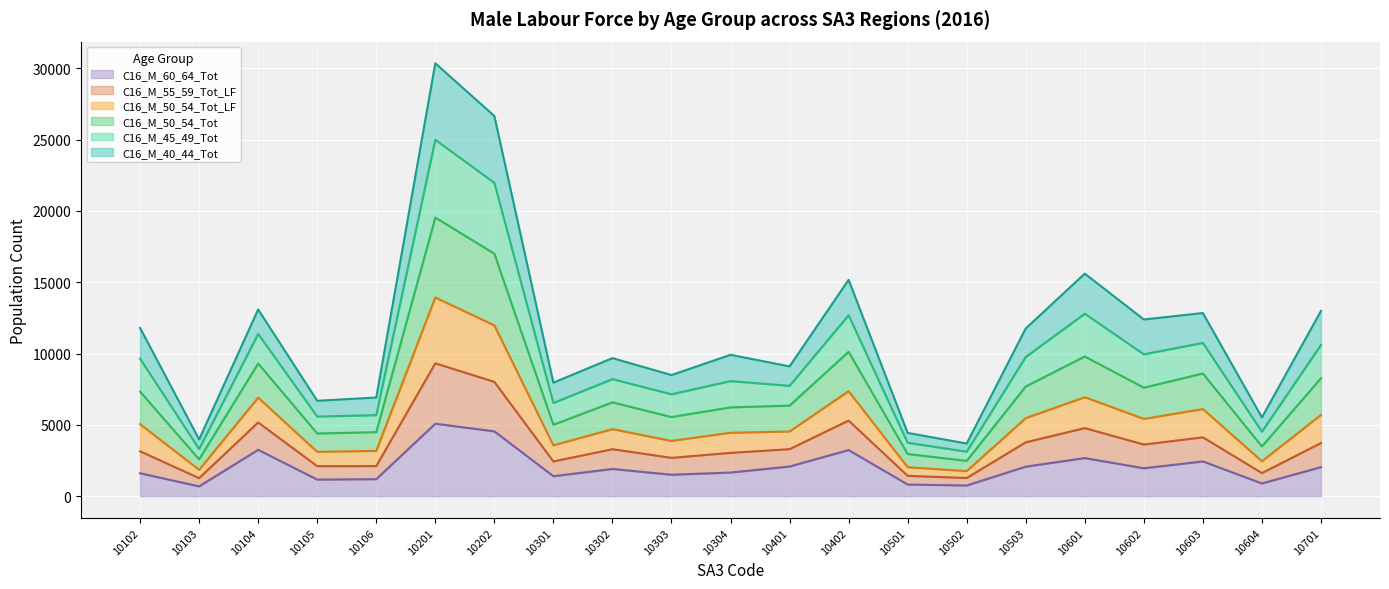

Reading left to right, what are all the values shown in this chart?

C16_M_40_44_Tot: 11793	3978	13090	6687	6917	30347	26650	7959	9678	8490	9910	9099	15166	4436	3691	11757	15600	12387	12839	5521	12985
C16_M_45_49_Tot: 9641	3303	11371	5583	5680	24985	21965	6530	8207	7142	8067	7737	12682	3743	3120	9757	12791	9945	10743	4520	10601
C16_M_50_54_Tot: 7332	2584	9299	4397	4489	19534	17000	5007	6578	5549	6225	6350	10122	2957	2474	7690	9792	7607	8601	3485	8269
C16_M_50_54_Tot_LF: 5048	1847	6907	3110	3177	13926	11974	3565	4700	3875	4446	4534	7361	2031	1758	5470	6938	5418	6109	2447	5695
C16_M_55_59_Tot_LF: 3146	1262	5168	2105	2109	9315	8012	2433	3293	2686	3035	3295	5300	1426	1274	3777	4772	3620	4126	1620	3723
C16_M_60_64_Tot: 1608	686	3249	1164	1191	5079	4544	1401	1907	1503	1656	2079	3233	817	748	2069	2671	1956	2435	893	2035